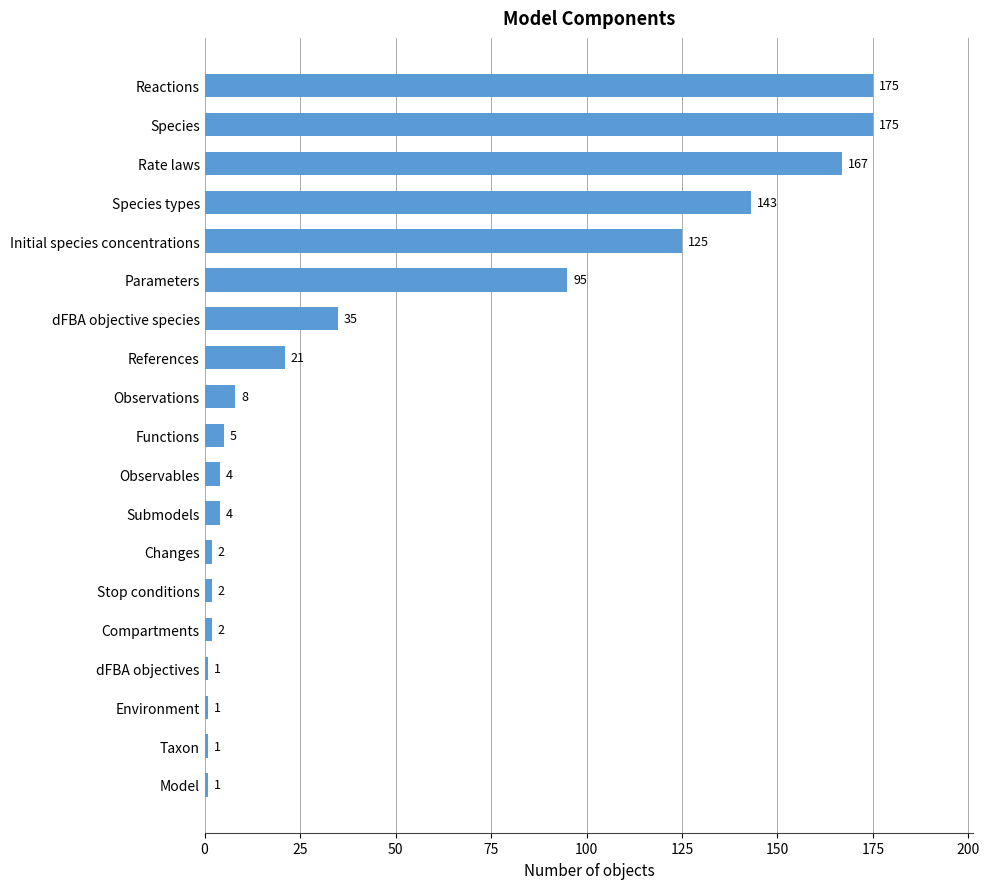

Reading top to bottom, extract all data points from this chart.

175	175	167	143	125	95	35	21	8	5	4	4	2	2	2	1	1	1	1